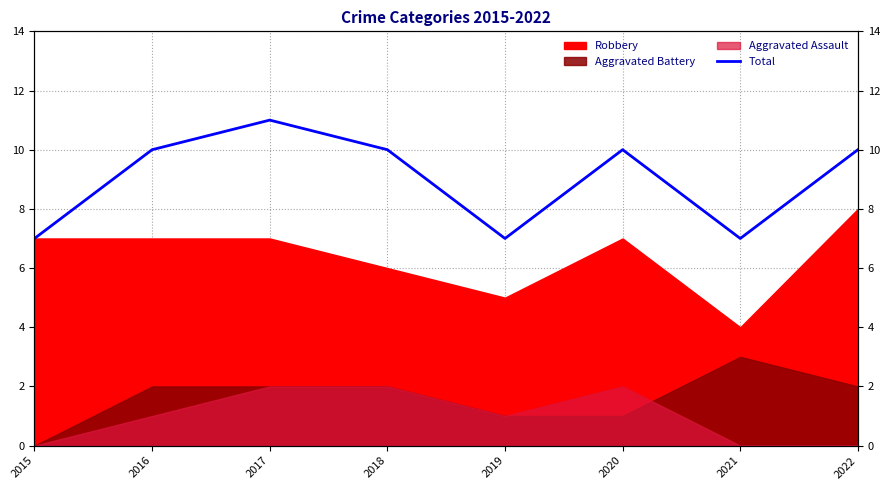

How many data points are above 10?

1